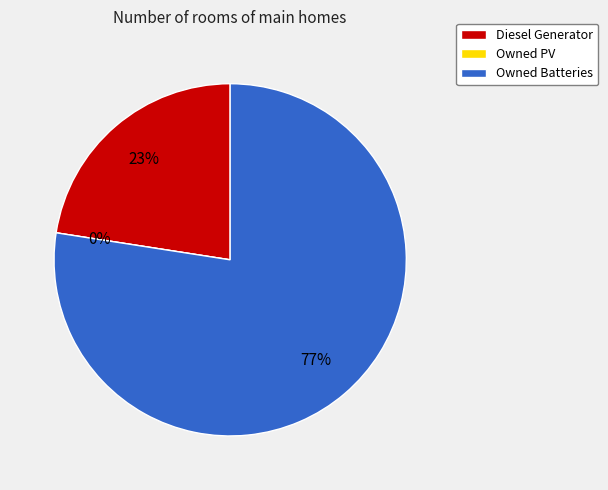

What is the majority slice?

Owned Batteries